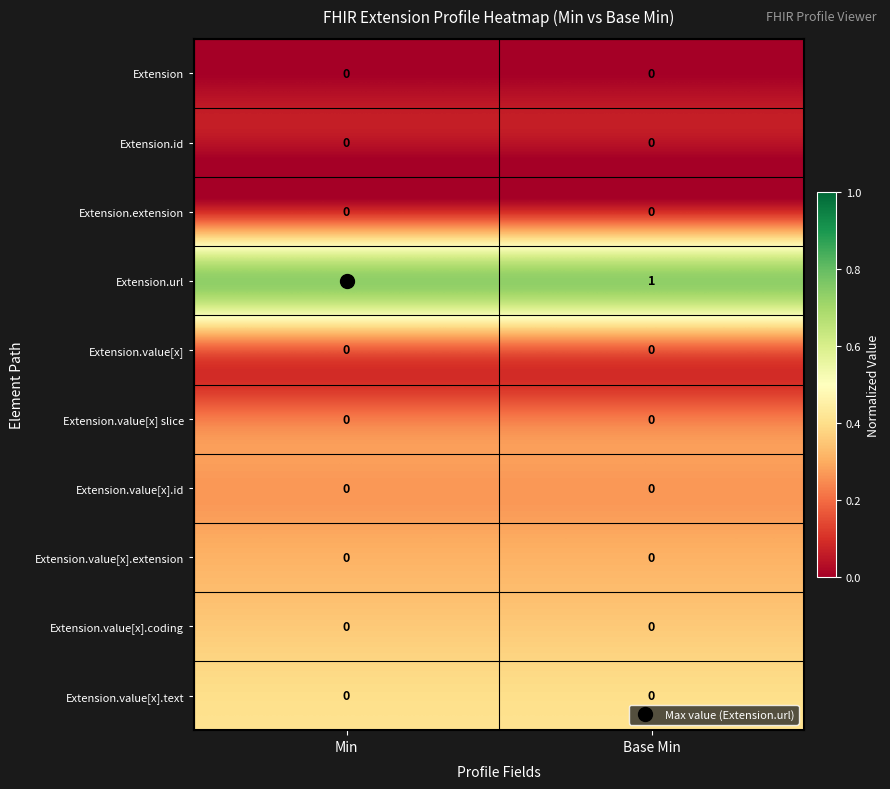

How many distinct data groups are displayed?

10